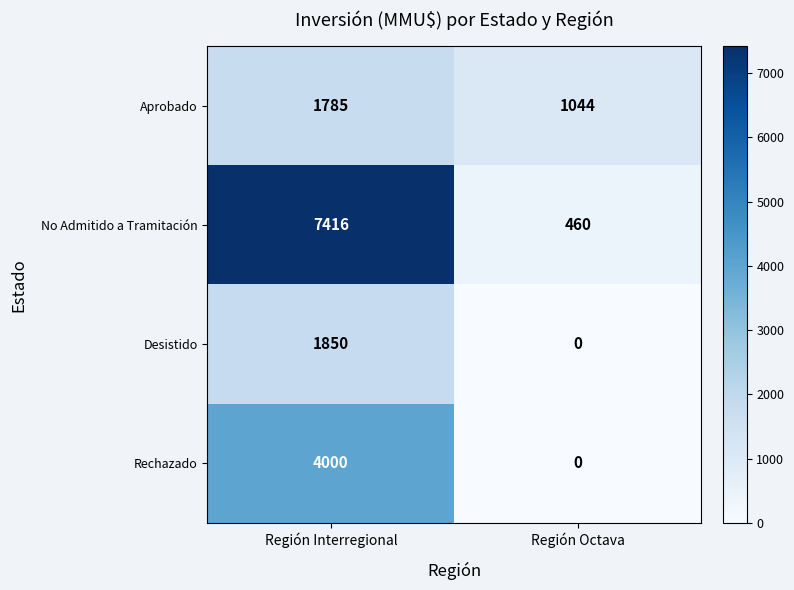

Which category has the lowest value across all series?

Región Octava